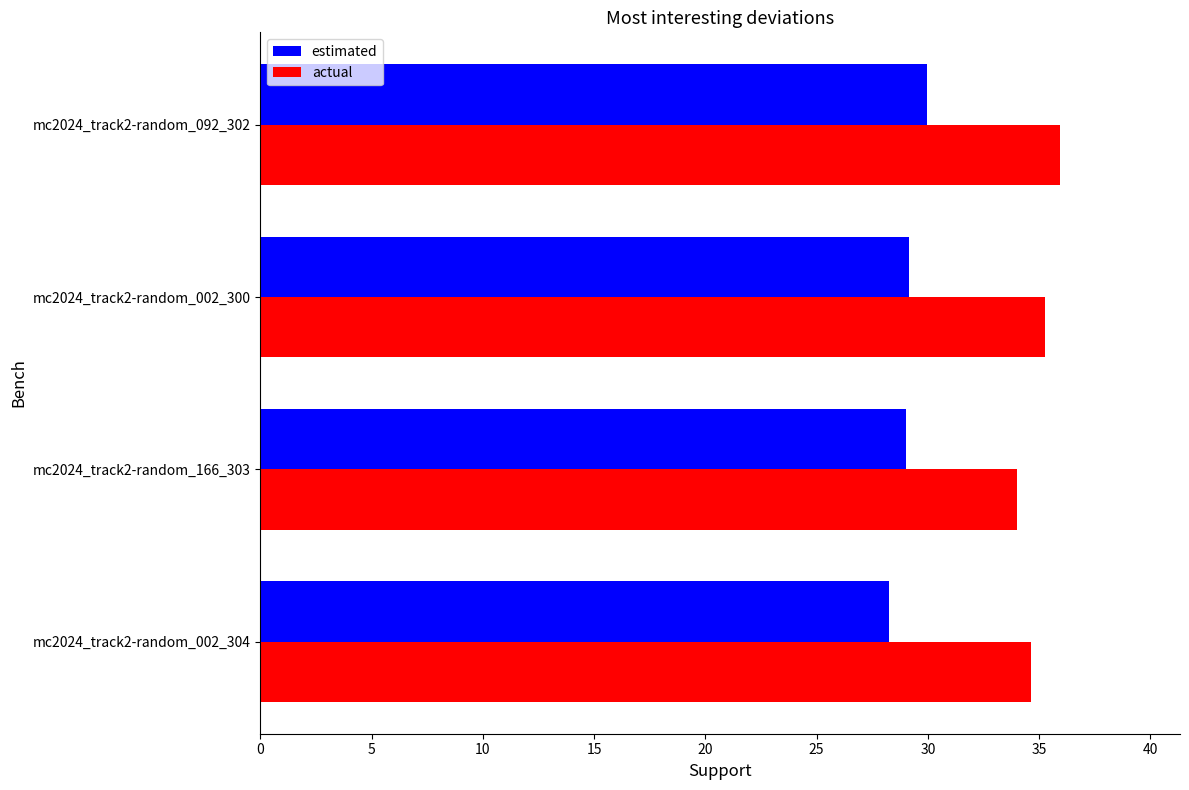

The estimated series shows 29.0 at mc2024_track2-random_166_303. True or false?

True